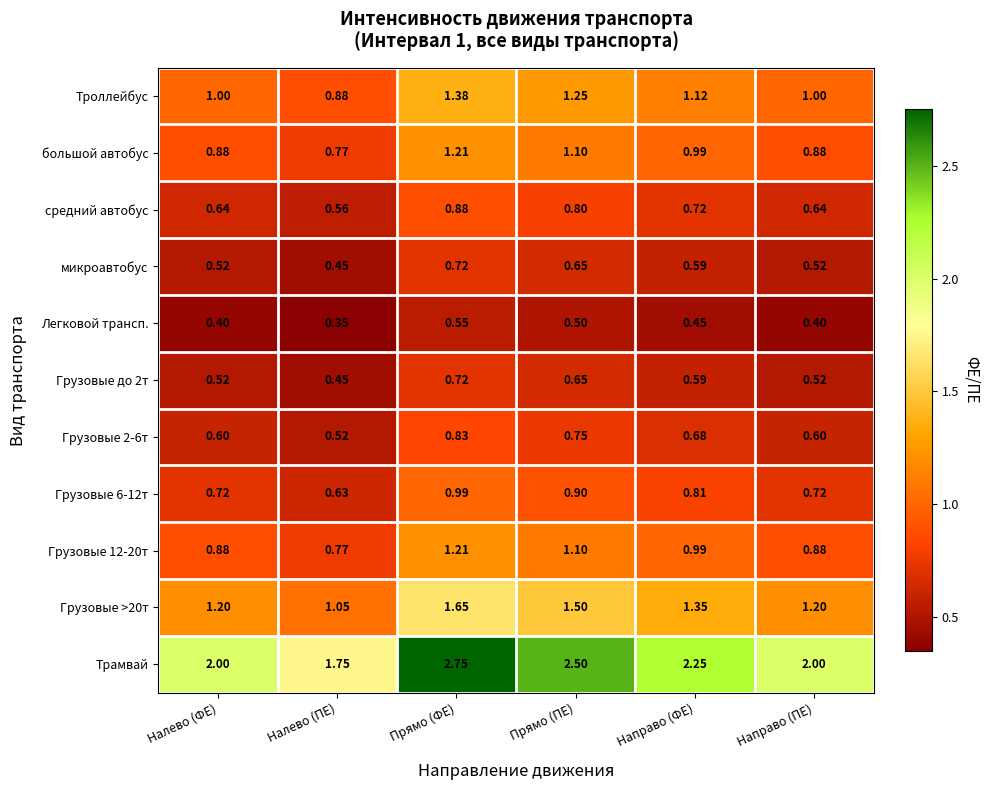

Which series has the widest spread of values?

Трамвай